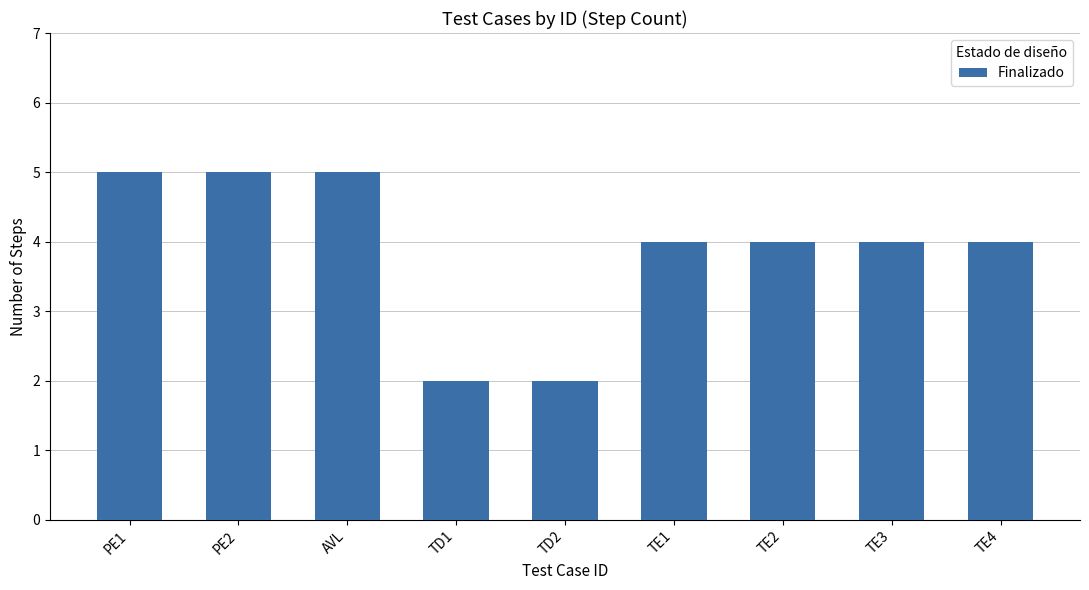

What is the sum of the values at TD2 and TE3?

6